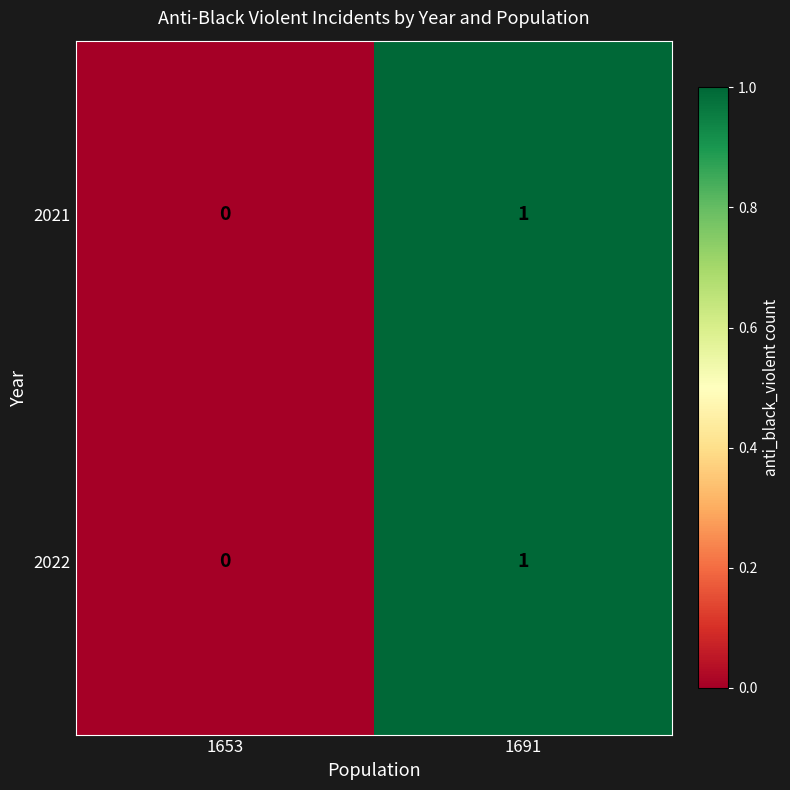

Where is 2022 nearest to the value 0?

1653